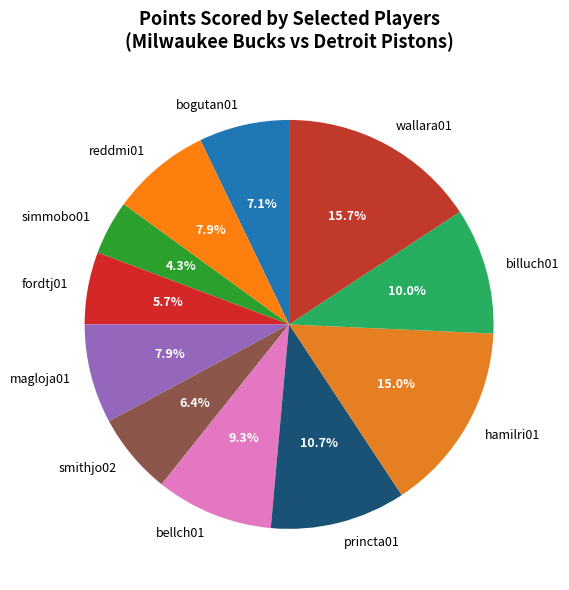

How many slices are in this pie chart?

11